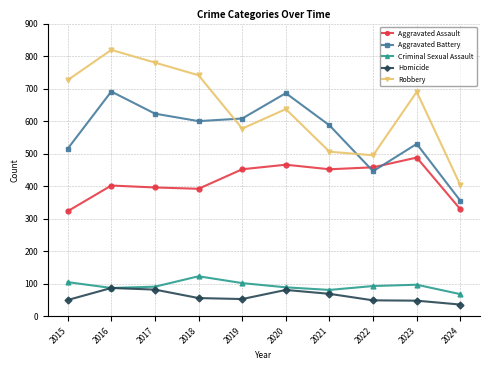

What are all the series names shown in the legend?

Aggravated Assault, Aggravated Battery, Criminal Sexual Assault, Homicide, Robbery